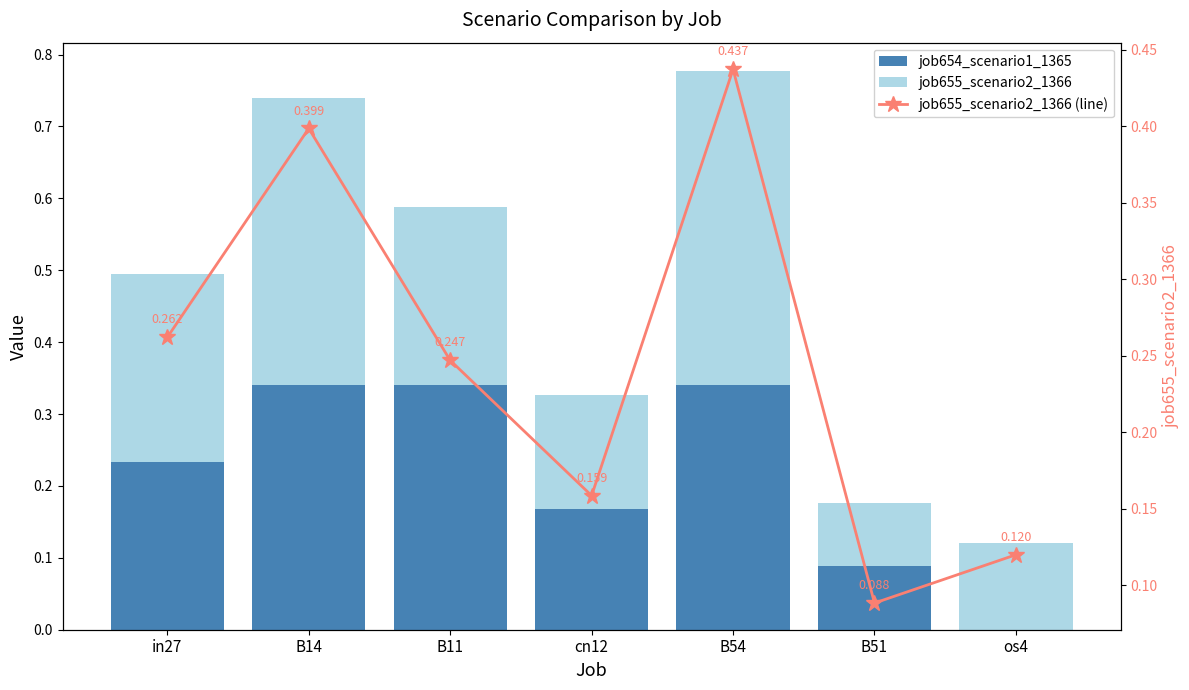

At B14, list the series in order from largest to smallest.

job655_scenario2_1366, job655_scenario2_1366 (line), job654_scenario1_1365